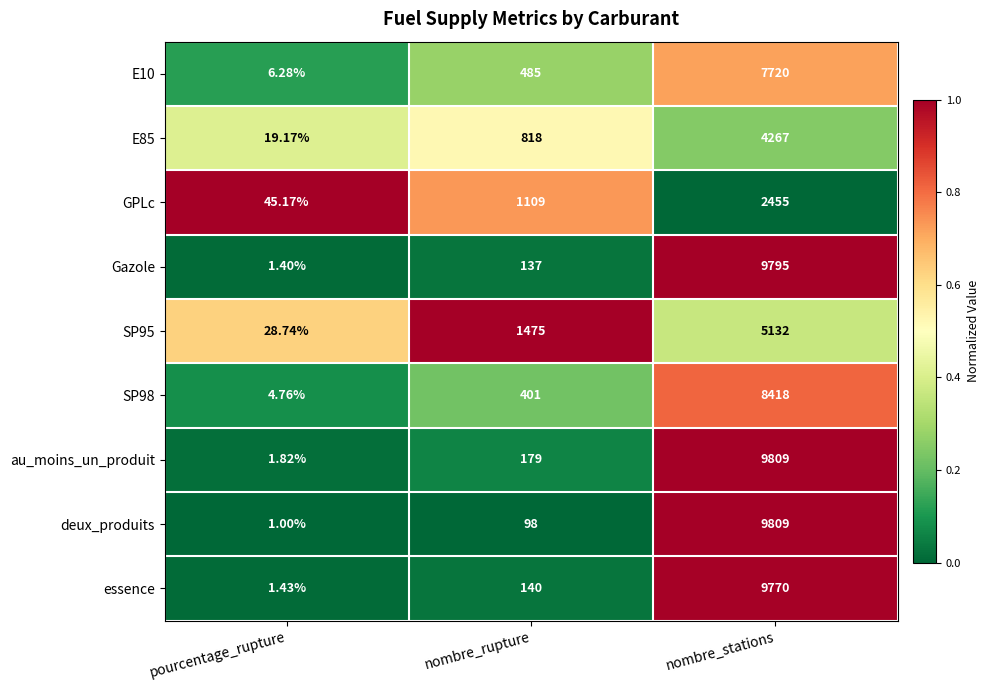

Between pourcentage_rupture and nombre_stations, which series saw the biggest shift?

deux_produits